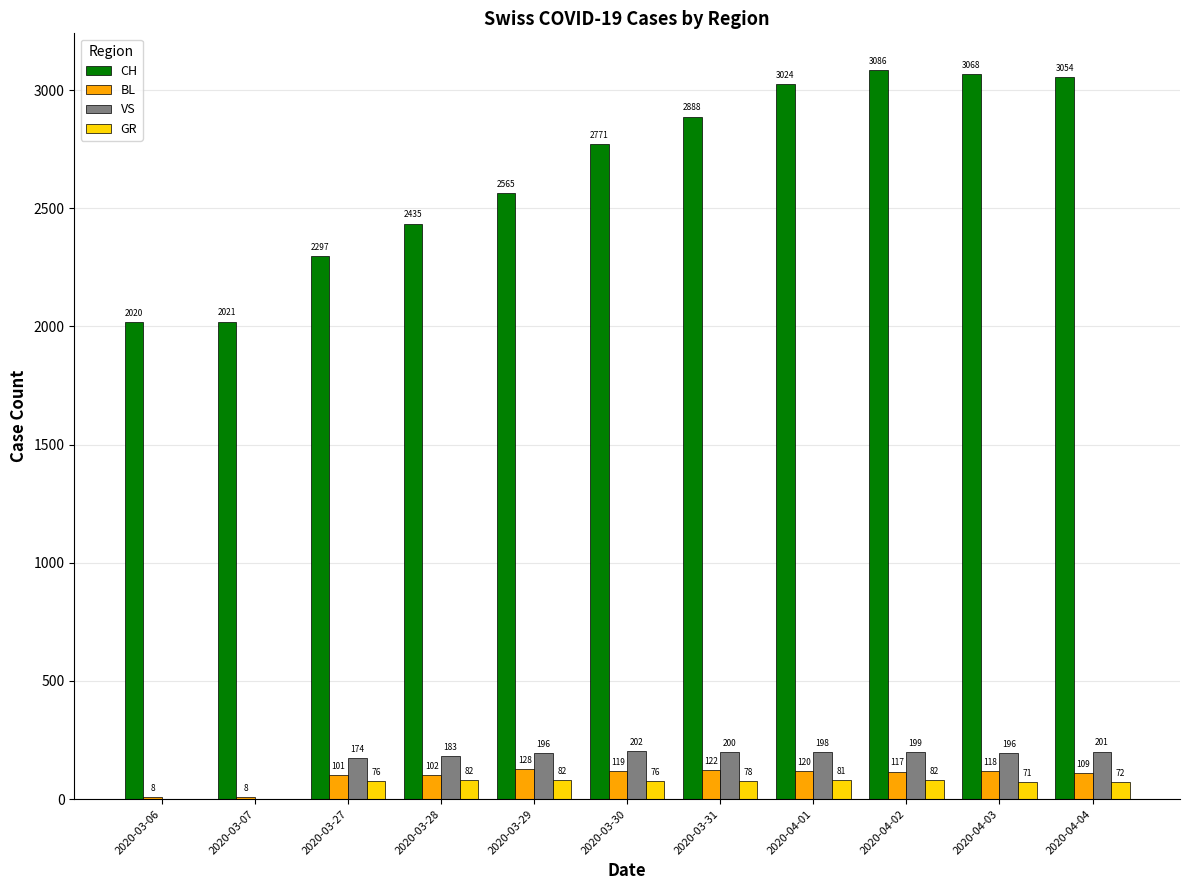

What is the sum of all GR values?

700